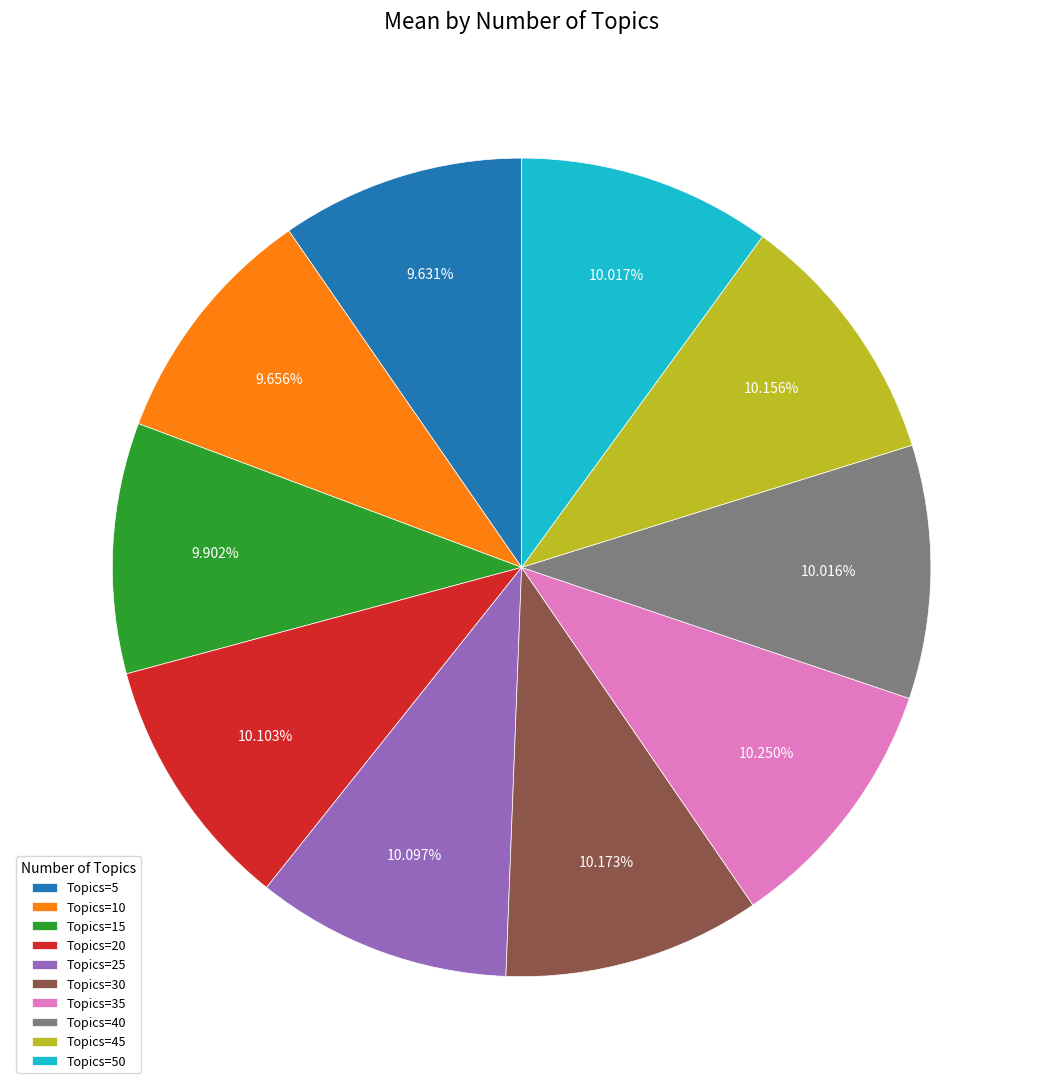

Which has a higher value, Topics=35 or Topics=5?

Topics=35